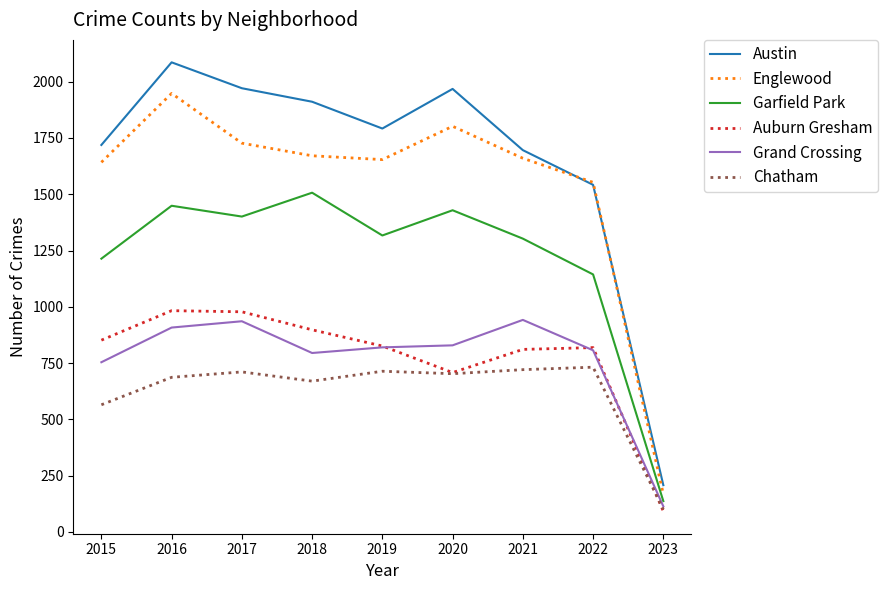

What is the difference between the maximum and minimum values in the Englewood series?

1780